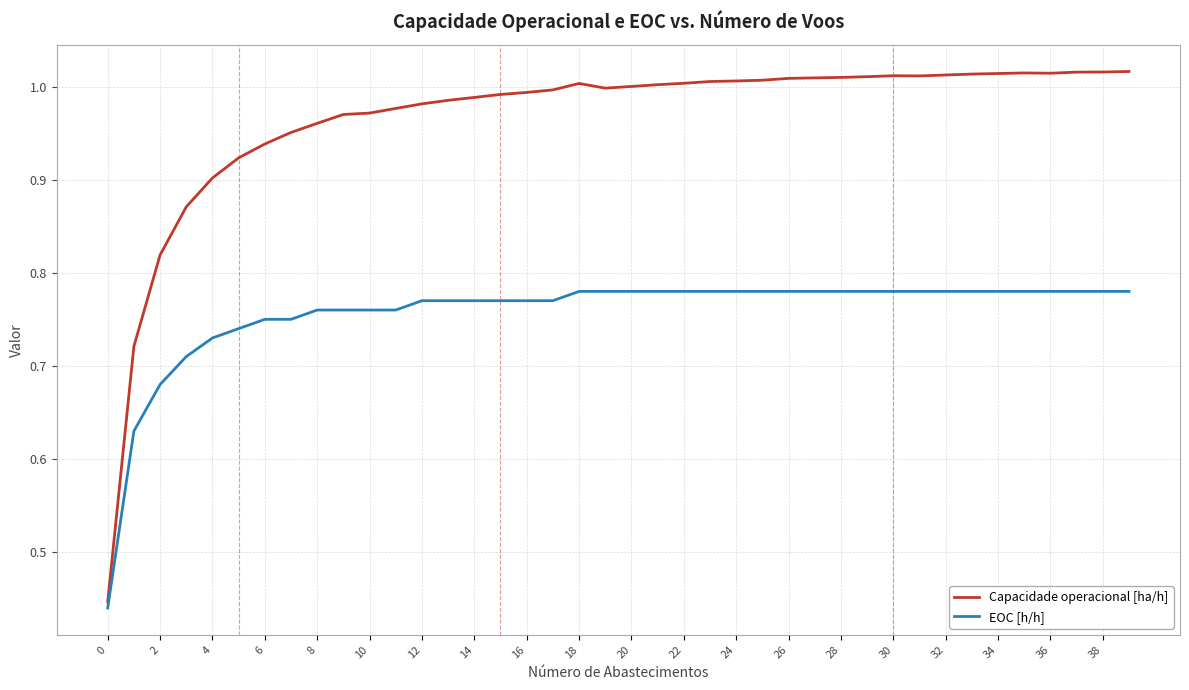

Which series has the largest total across all categories?

Capacidade operacional [ha/h]